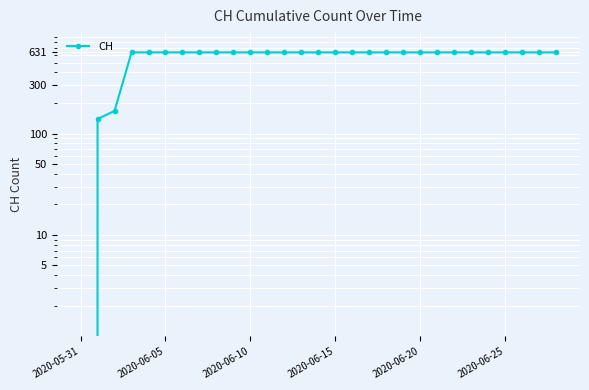

At which category does the chart reach its peak across all series?

2020-06-15